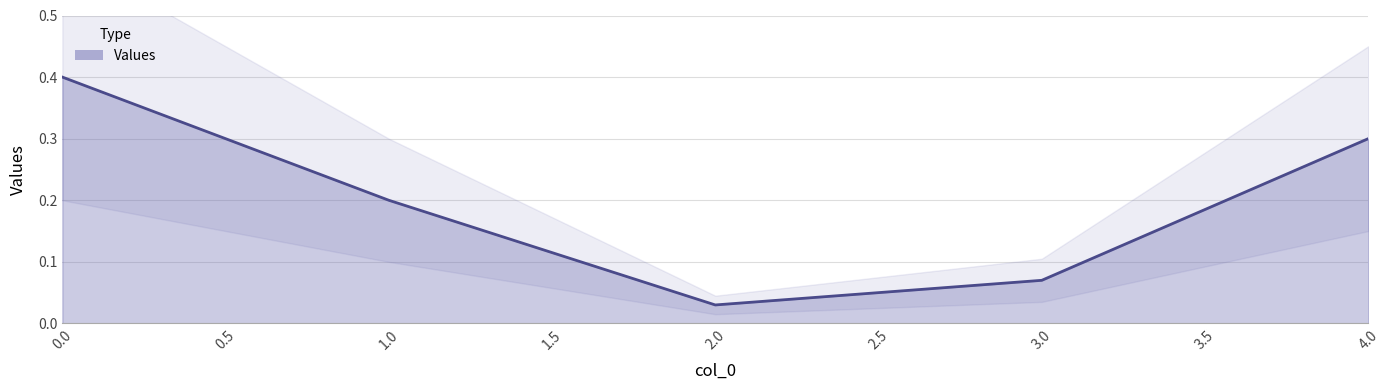

At which category does the data reach its first local valley?

2